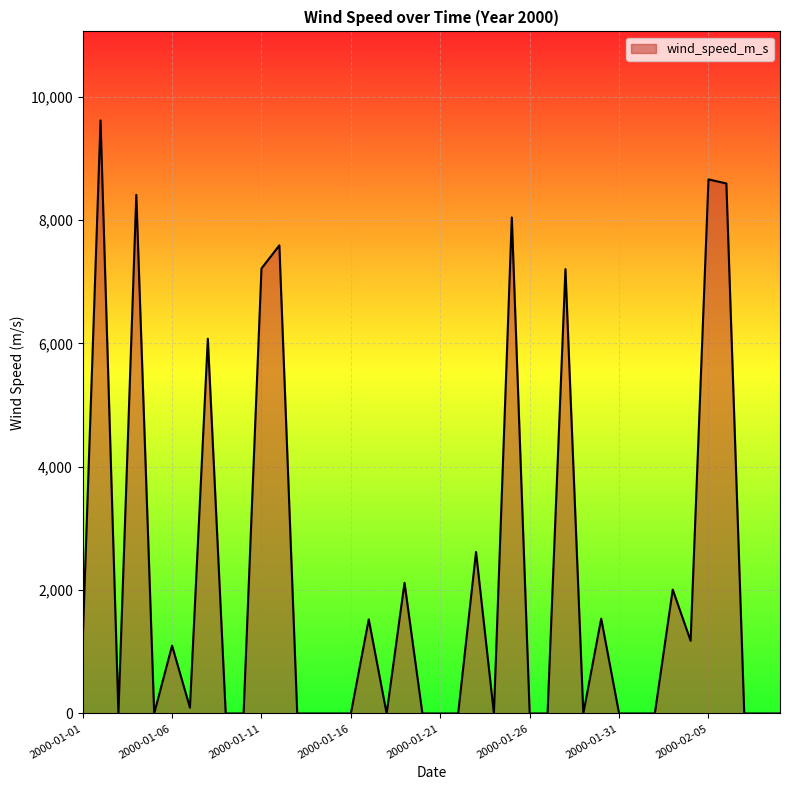

What is the difference between the maximum and minimum values?

9614.9